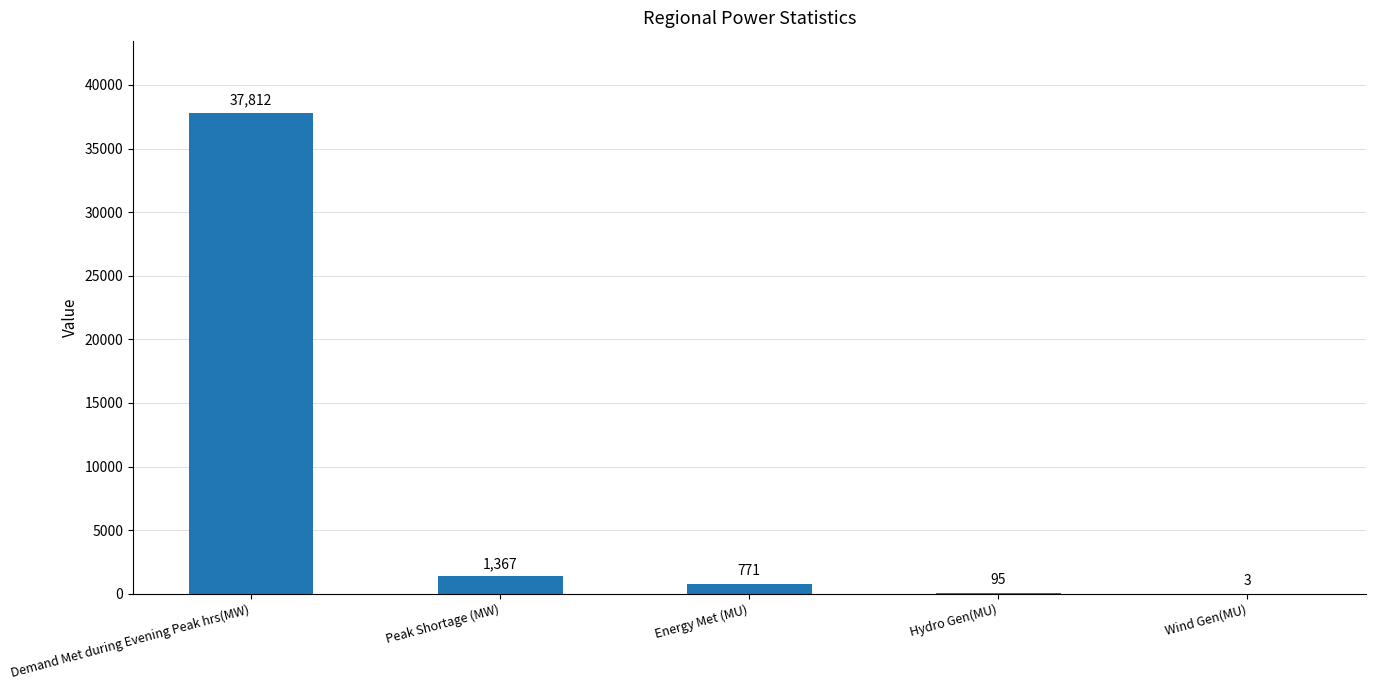

True or false: the data shows 60061 at Demand Met during Evening Peak hrs(MW).

False